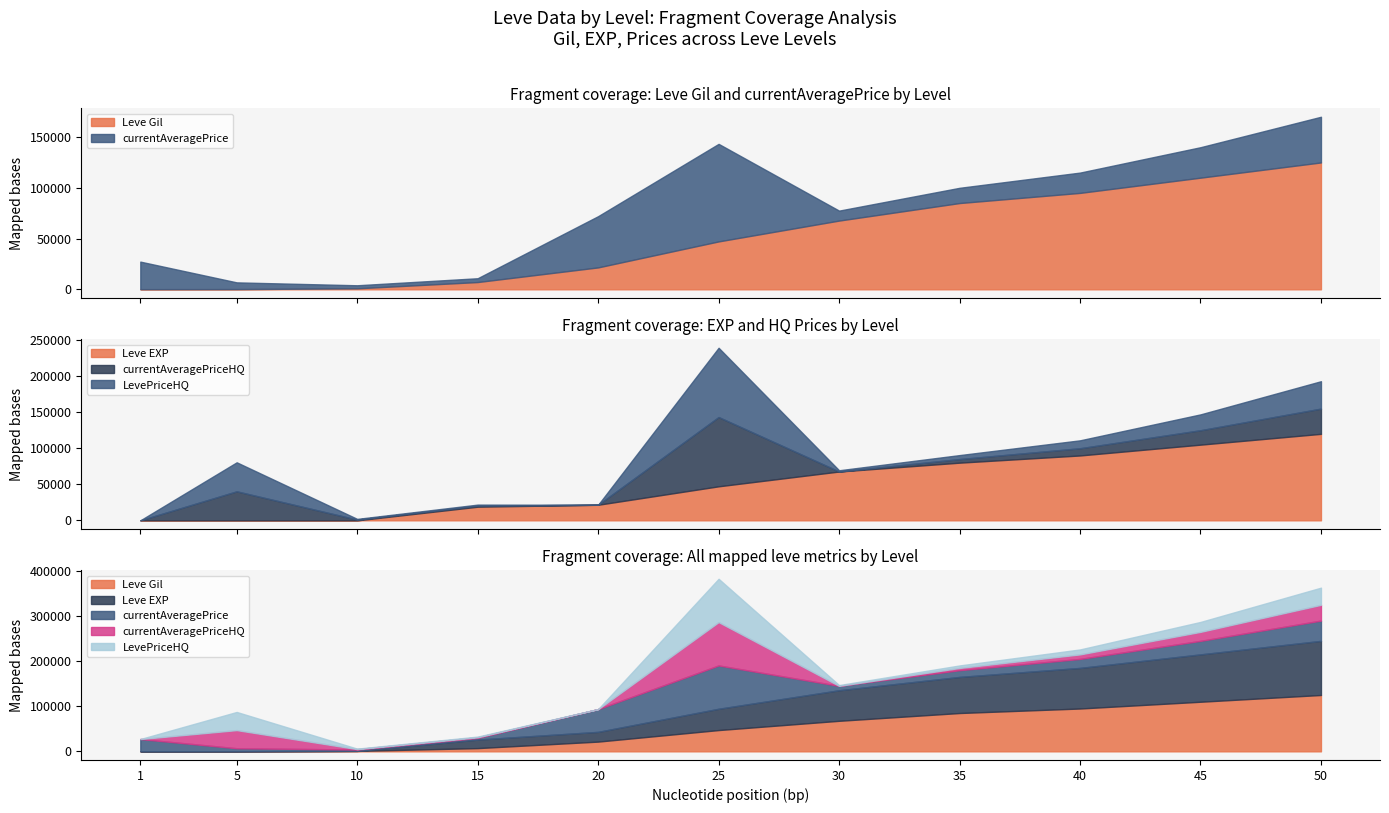

Reading left to right, transcribe all the data shown in this chart.

Leve Gil: 160	220	990	7170	21600	47200	67730	85000	95000	110000	125000
Leve EXP: 1	5	9	18910	21600	47200	67730	80000	90000	105000	120000
currentAveragePrice: 27128	6628	3000	3746	50471	96097	9799	15000	20000	30000	45000
currentAveragePriceHQ: 0	40249	999	1448	0	96097	0	5000	10000	20000	35000
LevePriceHQ: 0	40249	999	1448	0	96097	1726	5500	11000	22000	38000